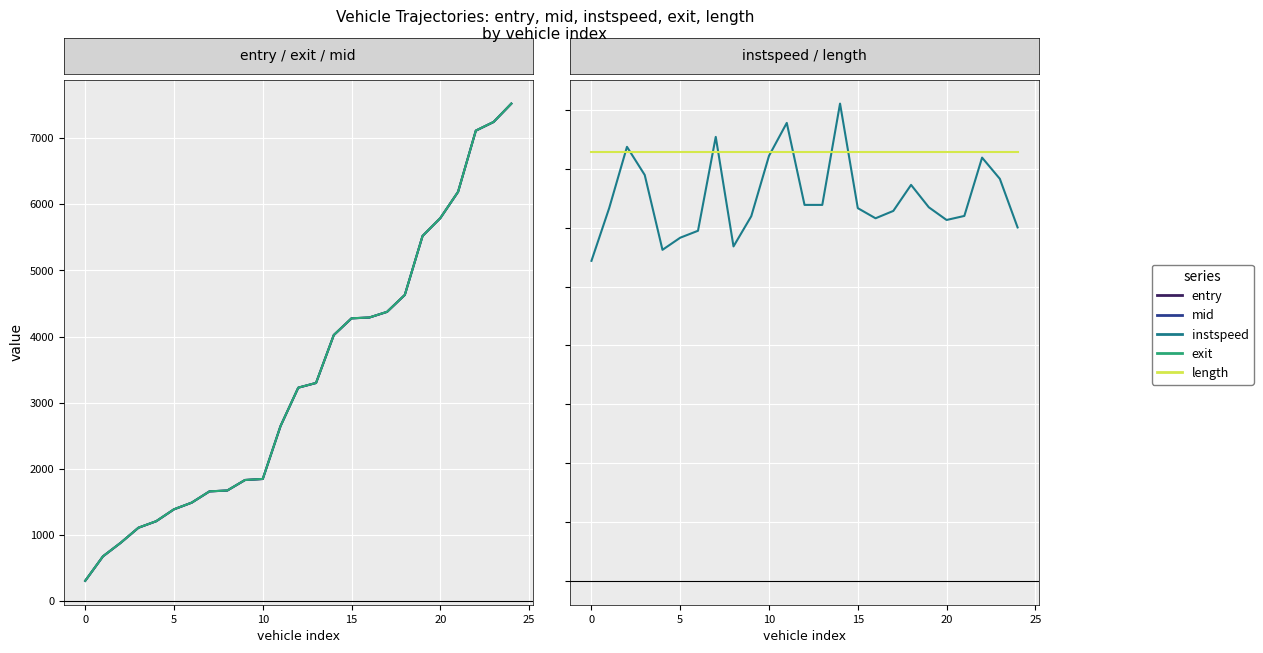

True or false: length has a value of 14.6 at 21.

True